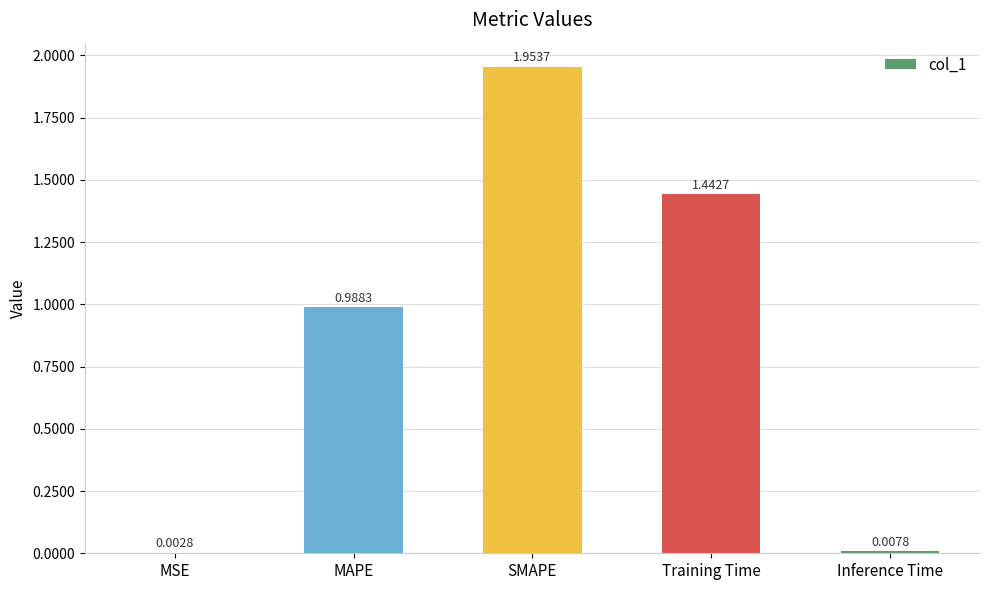

At which category does the chart reach its peak across all series?

SMAPE